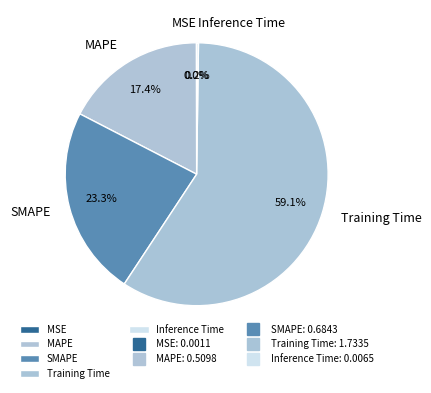

The SMAPE slice represents 9% of the pie. True or false?

False